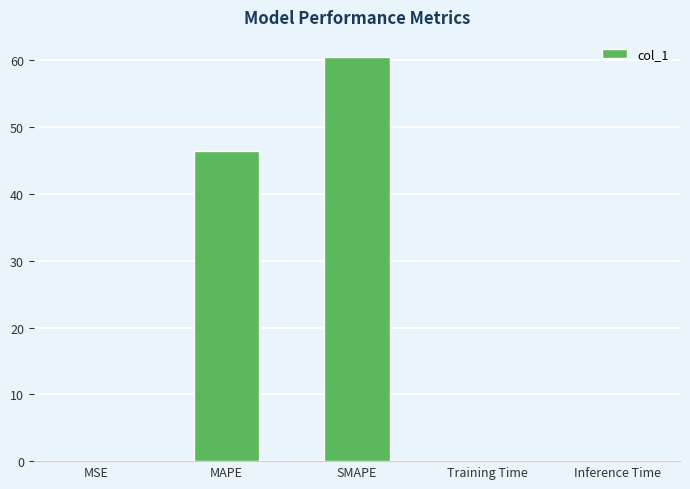

How many series are shown in this chart?

1